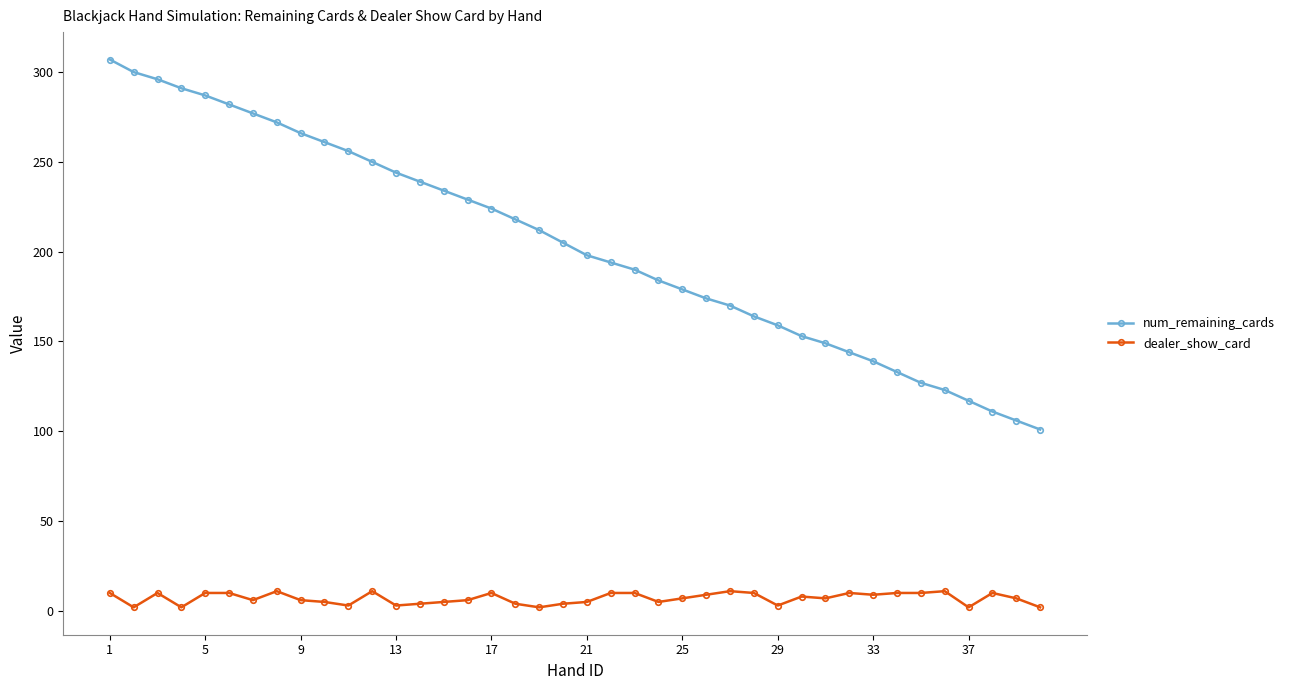

List the series in order of their peak value, highest first.

num_remaining_cards, dealer_show_card